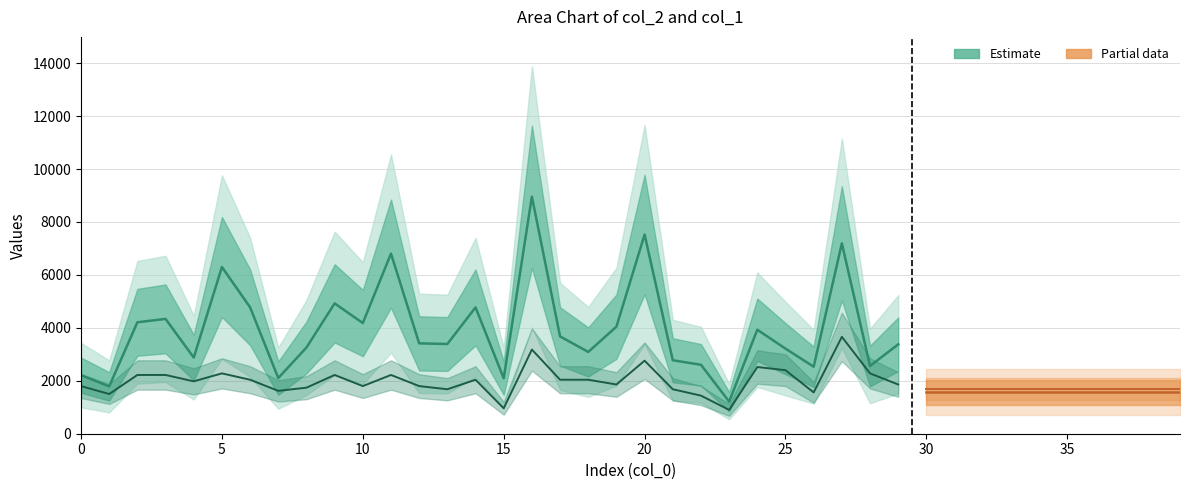

How many lines are shown in the chart?

2